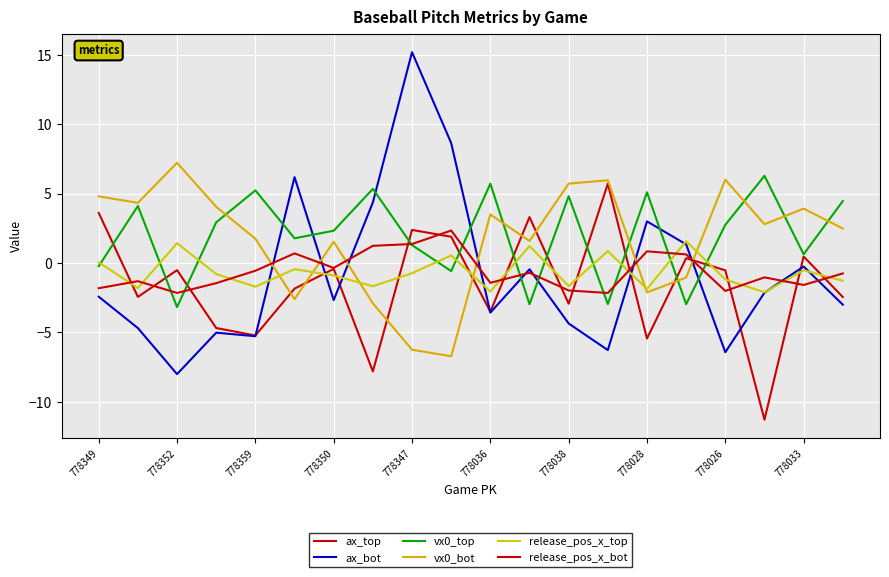

Does the chart display data point markers on the line(s)?

No